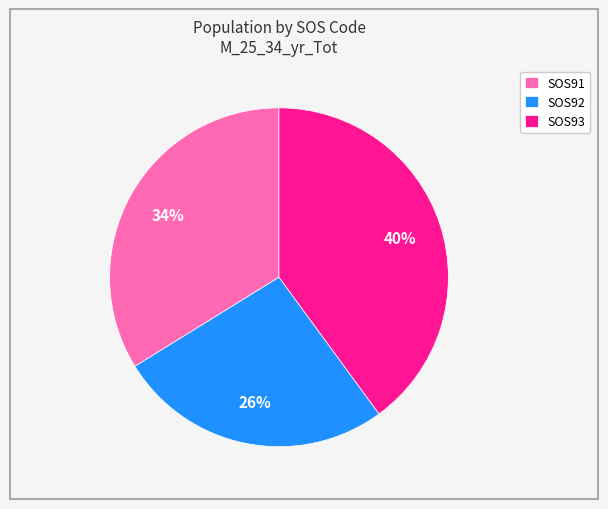

Is it true that SOS93 is 40% of the pie?

True